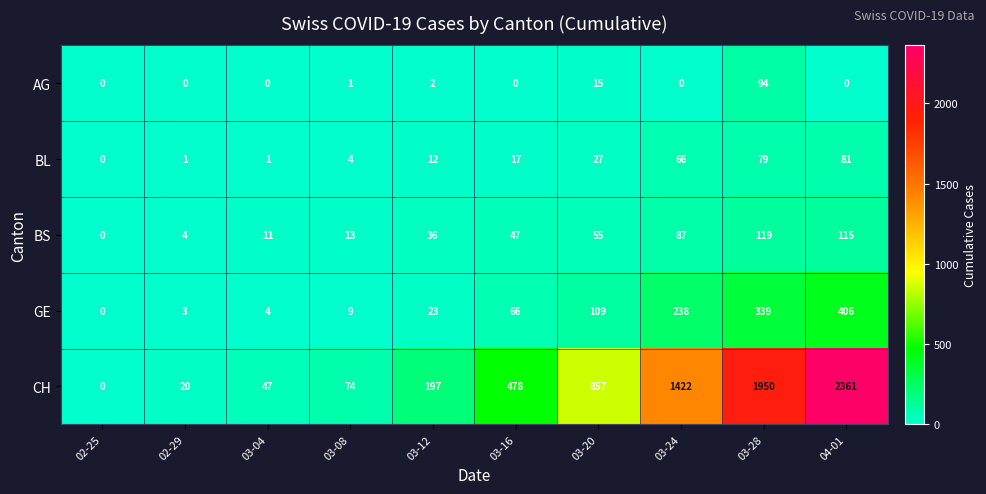

What is the difference between the highest and lowest values at 03-12?

195